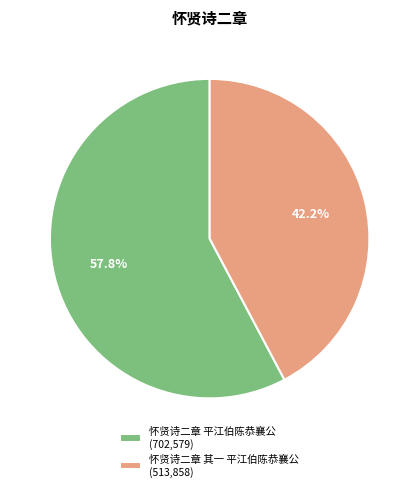

Combined, what portion of the pie is 怀贤诗二章 平江伯陈恭襄公 and 怀贤诗二章 其一 平江伯陈恭襄公?

100.0%